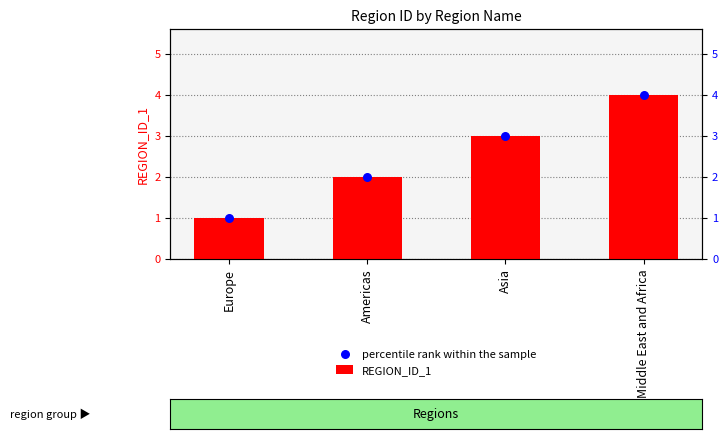

At how many categories does at least one series exceed 1?

3